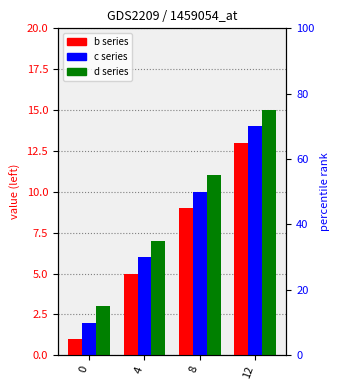

What is the sum of all b values?

28